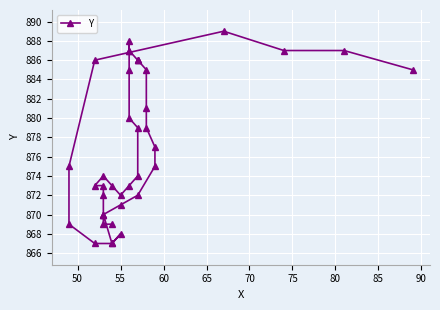

How many points are higher than both their immediate neighbors (excluding endpoints)?

4